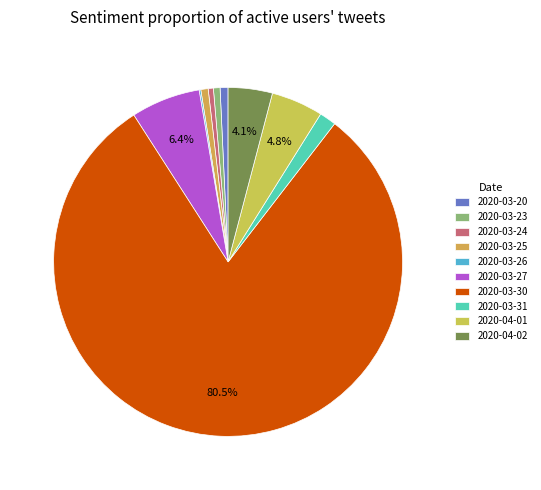

Count the number of slices in the pie.

10